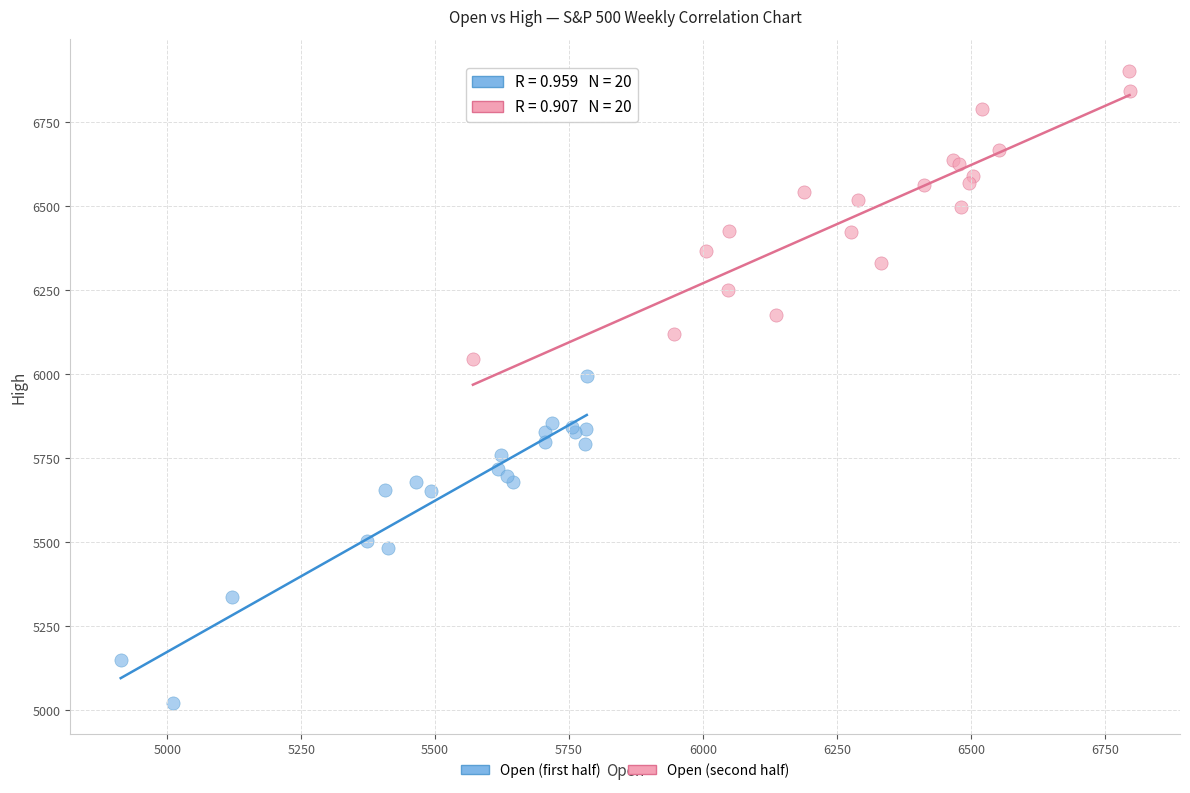

Which series reaches the minimum Y coordinate?

Open (first half)